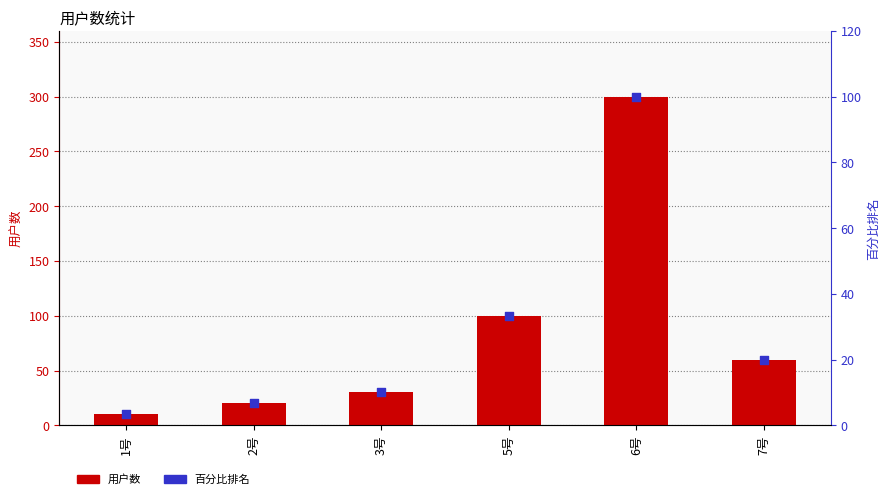

What are all the series names shown in the legend?

用户数, 百分比排名